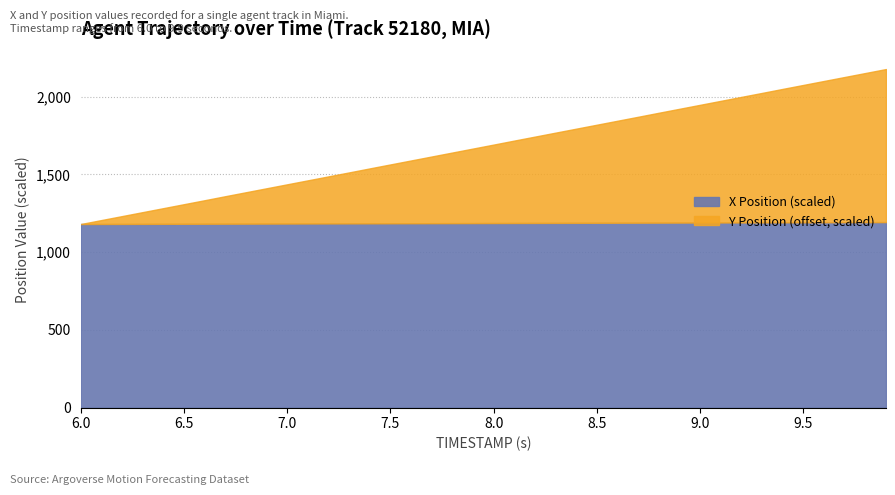

Does the chart display data point markers on the line(s)?

No